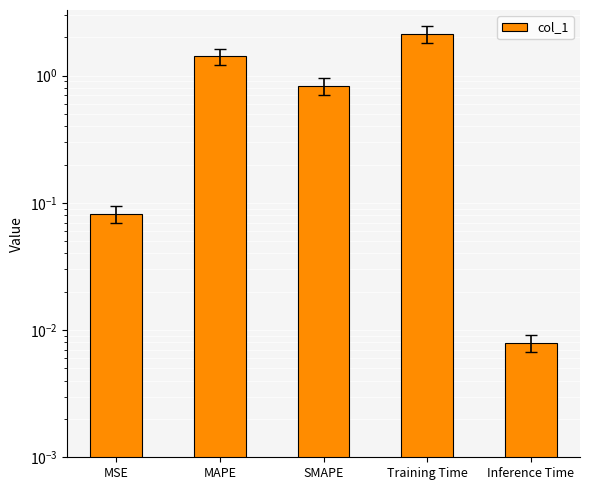

What is the value of the 4th bar from the left?

2.1